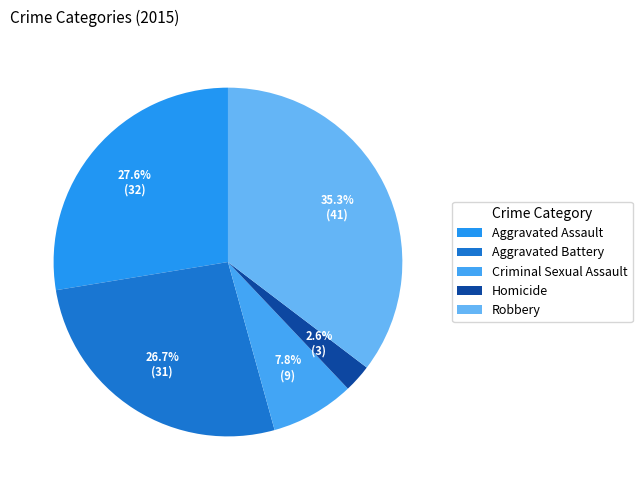

Does Robbery represent more than half of the total?

No